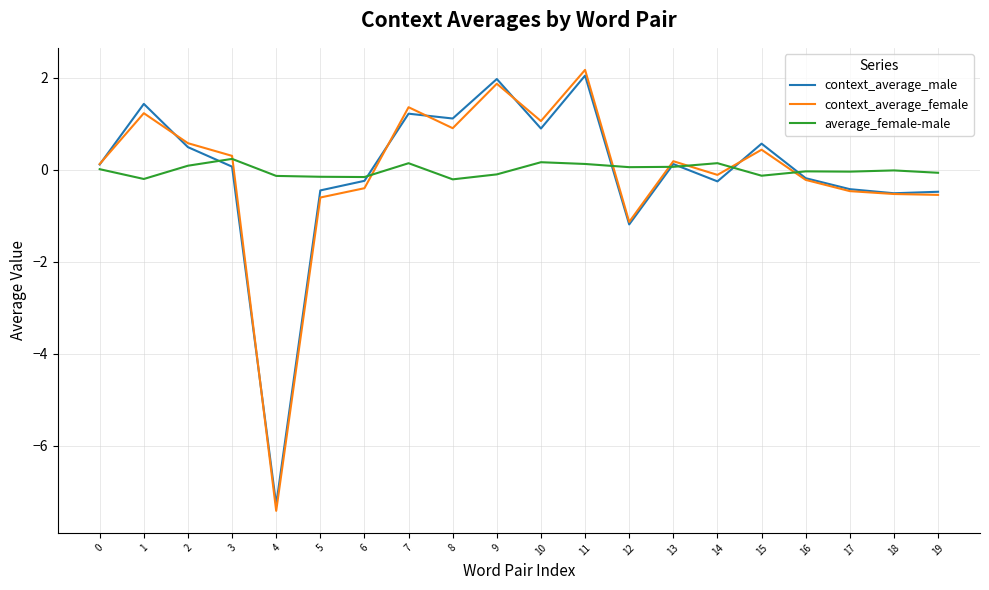

What is the difference between the maximum and minimum values in the context_average_female series?

9.6